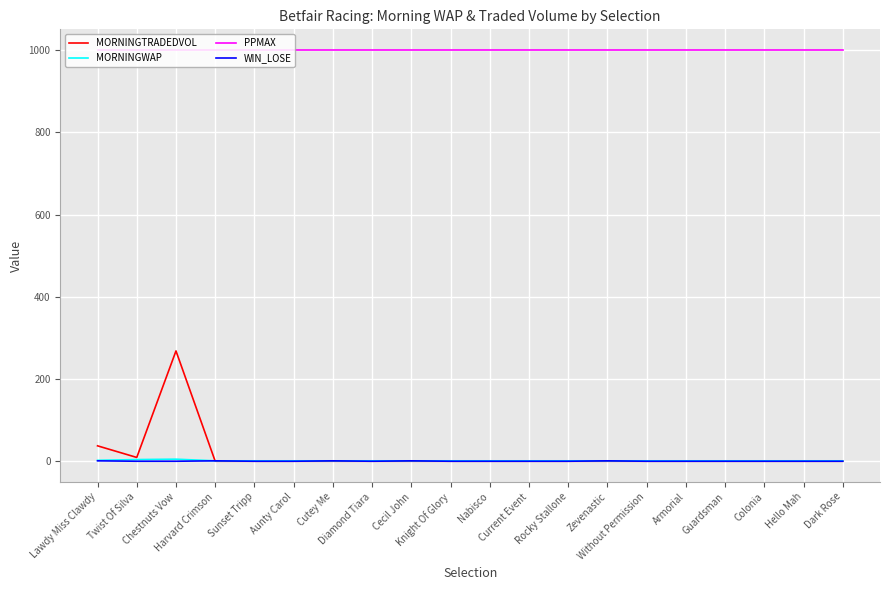

What is the total value across all series at Cecil John?

1003.0